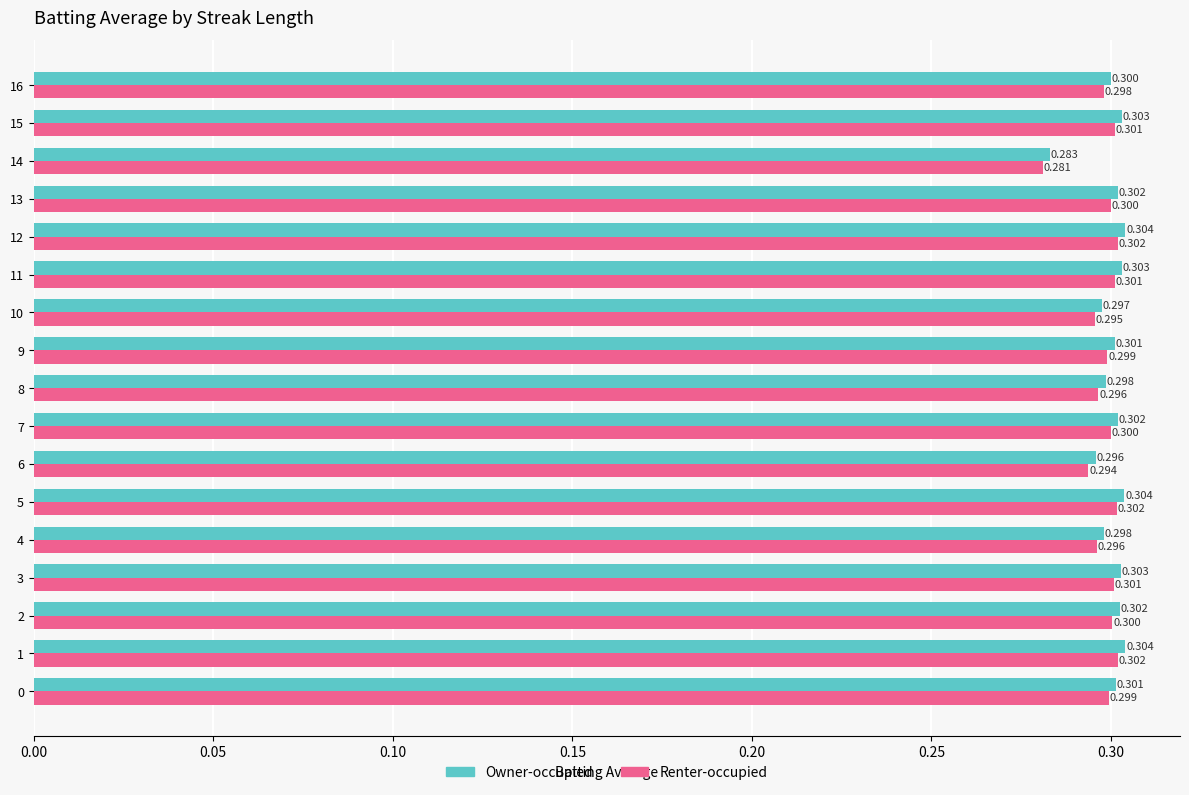

True or false: Renter-occupied has a value of 0.1 at 13.

False